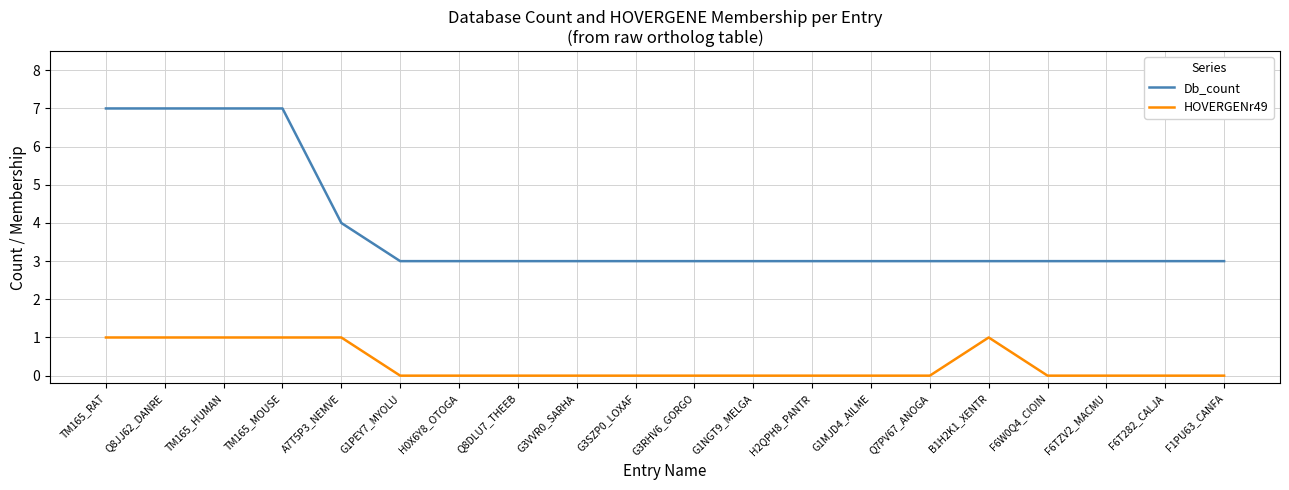

Is the value of Db_count at F6T282_CALJA greater than the value of HOVERGENr49 at TM165_HUMAN?

Yes